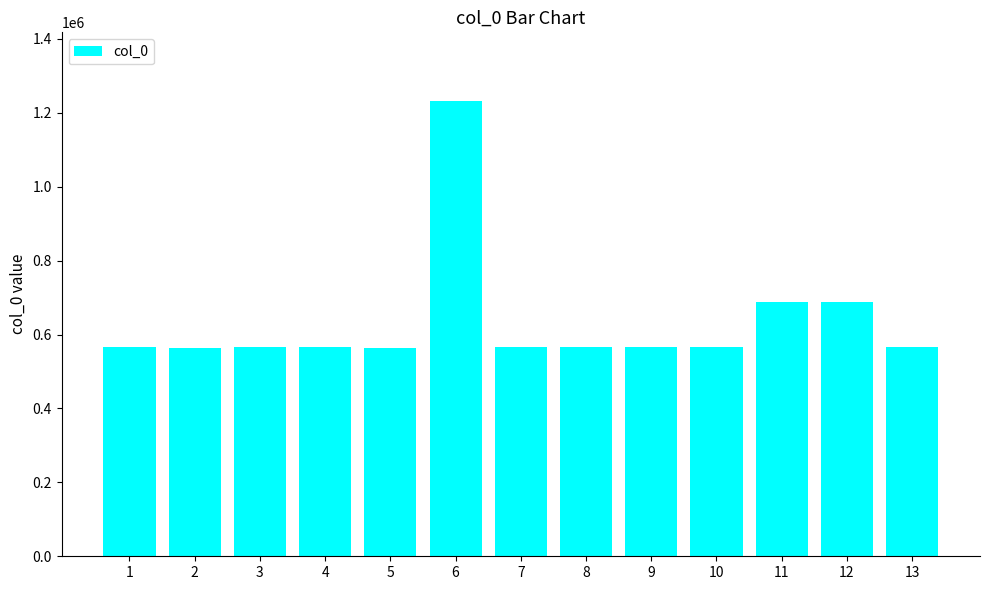

Approximately how many times larger is the value at 10 compared to 11?

0.8